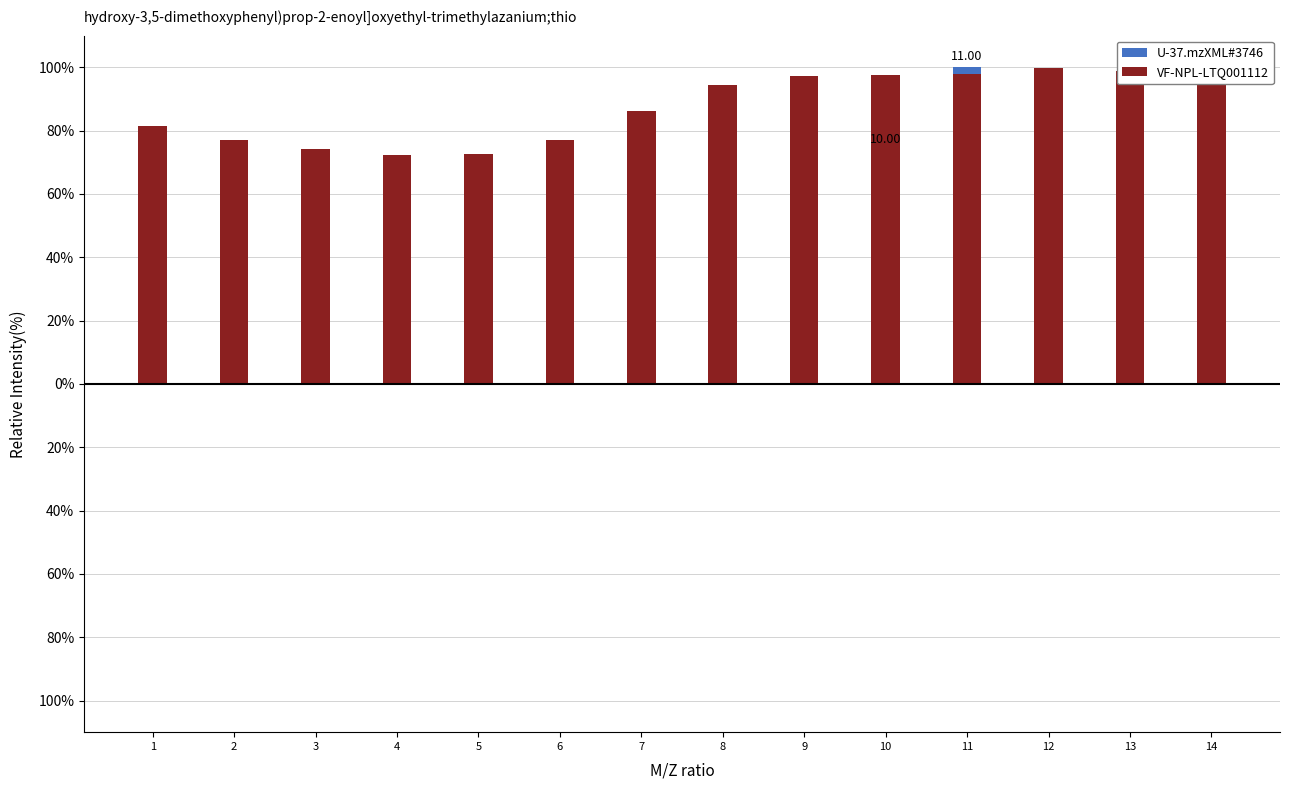

What is the difference between the maximum and second lowest values in the VF-NPL-LTQ001112 series?

27.3